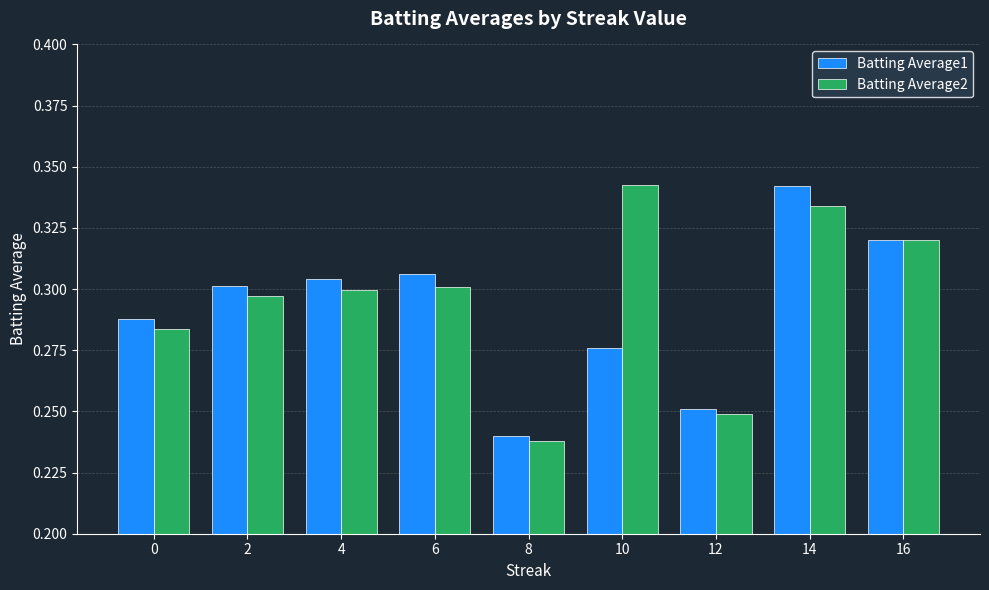

Which category has the lowest value across all series?

8